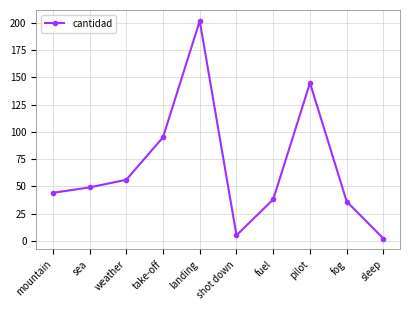

Reading right to left, list all the values displayed in this chart.

sleep=2	fog=36	pilot=145	fuel=38	shot down=5	landing=202	take-off=95	weather=56	sea=49	mountain=44